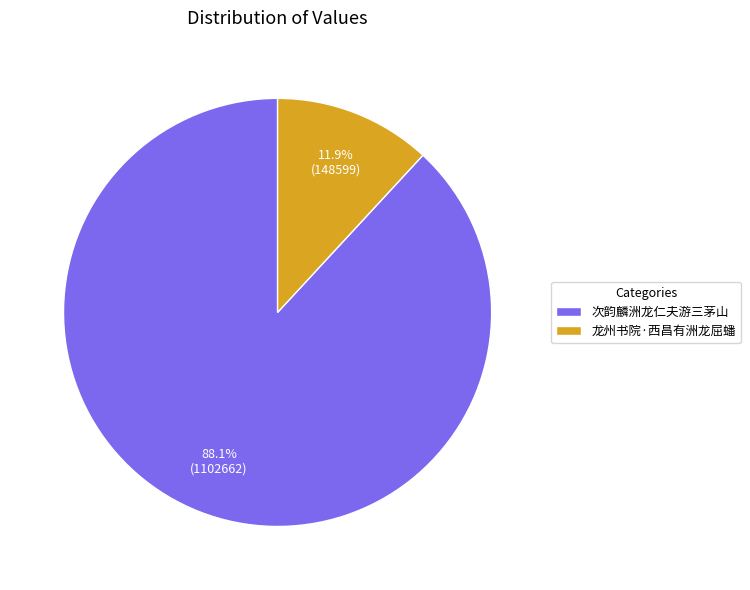

Does 次韵麟洲龙仁夫游三茅山 represent more than half of the total?

Yes